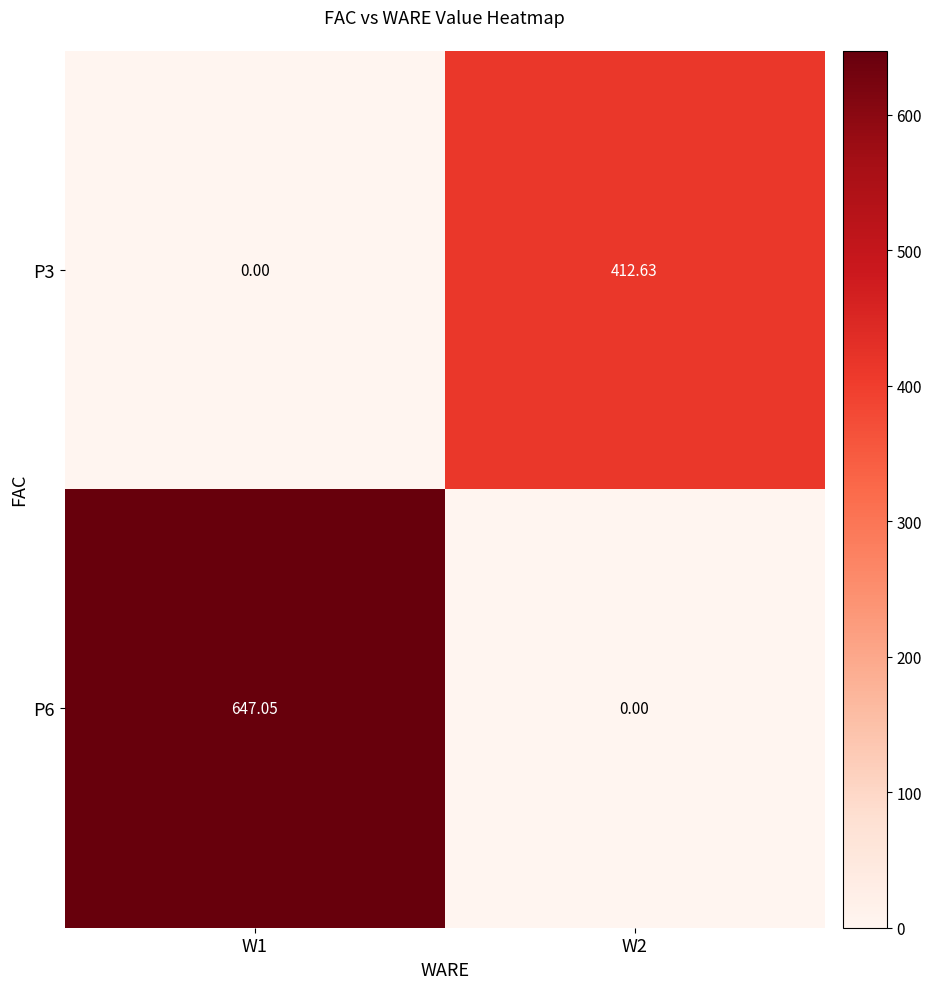

Rank the series at W1 from lowest to highest value.

P3, P6